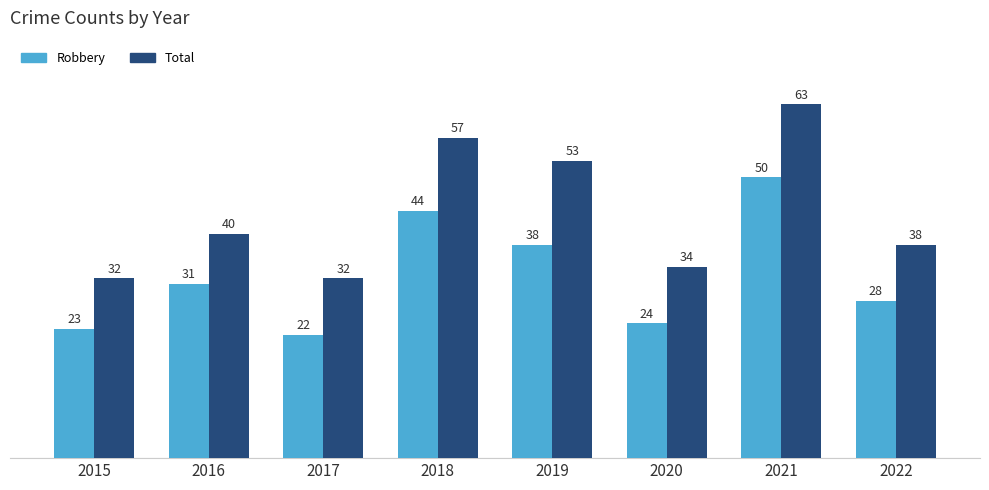

At which label is Total closest to 47?

2019